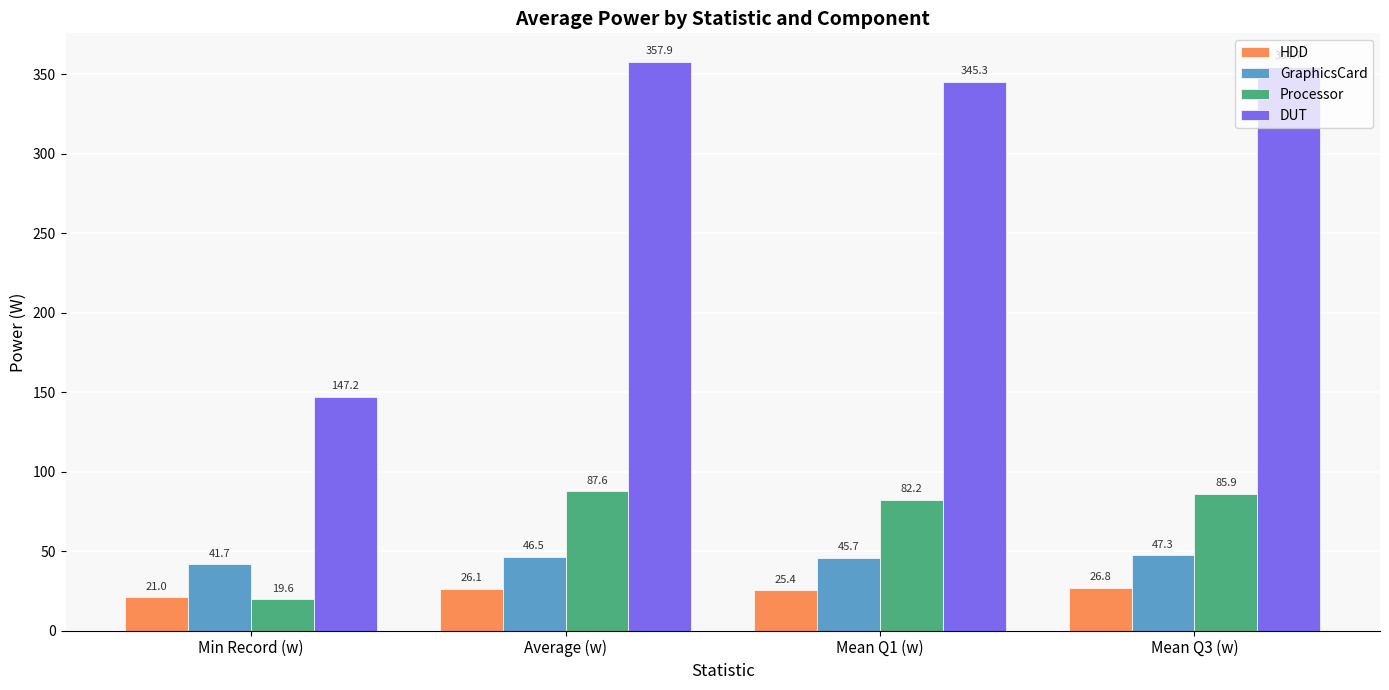

Reading left to right, list all the values displayed in this chart.

HDD: Min Record (w)=21.0	Average (w)=26.1	Mean Q1 (w)=25.4	Mean Q3 (w)=26.8
GraphicsCard: Min Record (w)=41.7	Average (w)=46.5	Mean Q1 (w)=45.7	Mean Q3 (w)=47.3
Processor: Min Record (w)=19.6	Average (w)=87.6	Mean Q1 (w)=82.2	Mean Q3 (w)=85.9
DUT: Min Record (w)=147.2	Average (w)=357.9	Mean Q1 (w)=345.3	Mean Q3 (w)=354.7